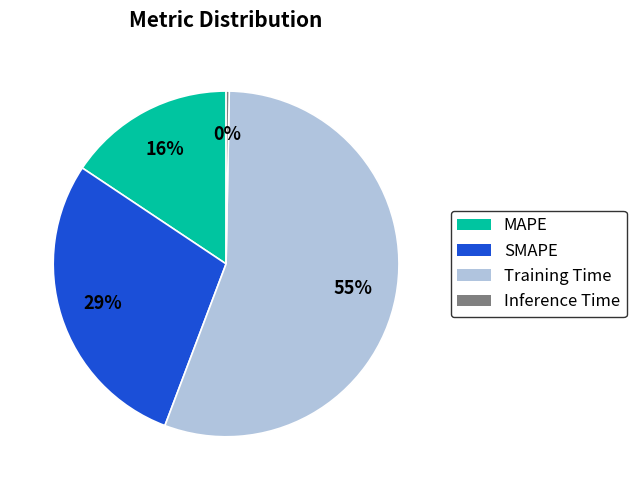

What percentage is the MAPE slice, to the nearest percent?

16%